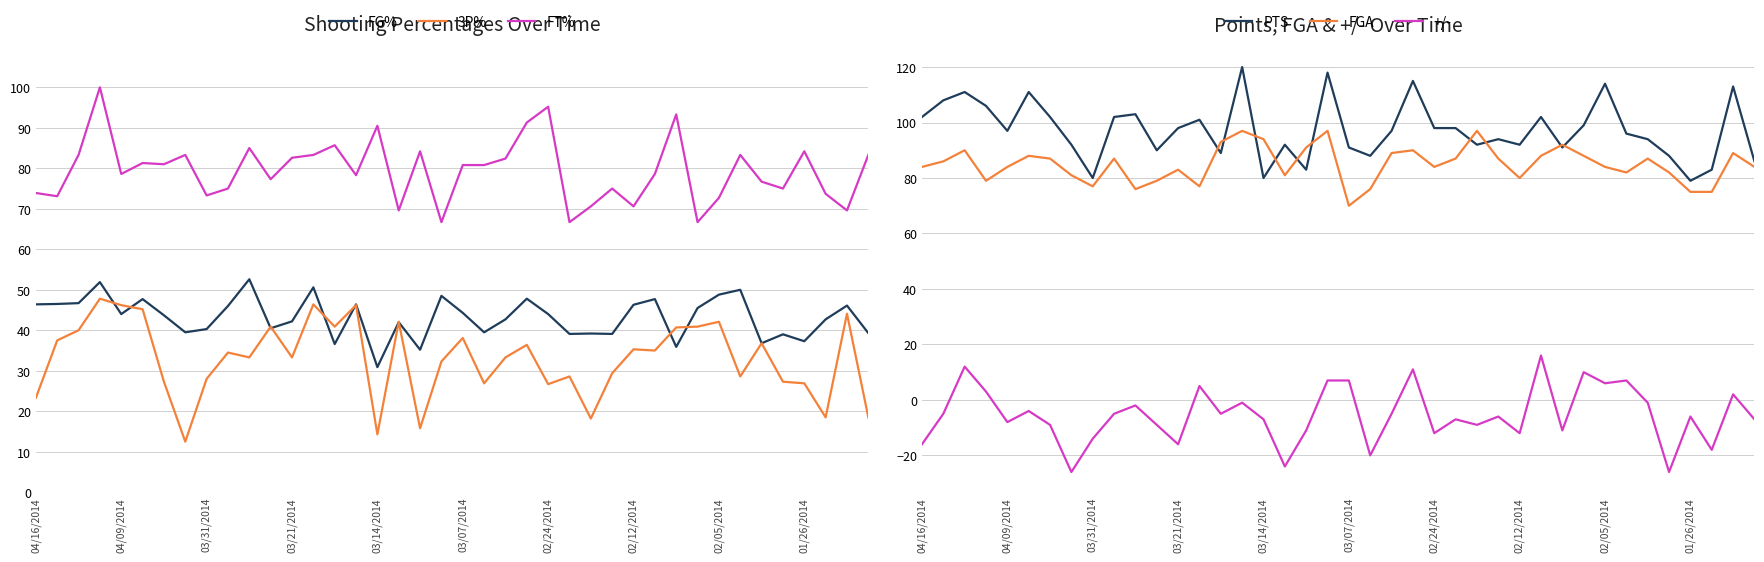

At which label does FG% first exceed 44?

04/16/2014